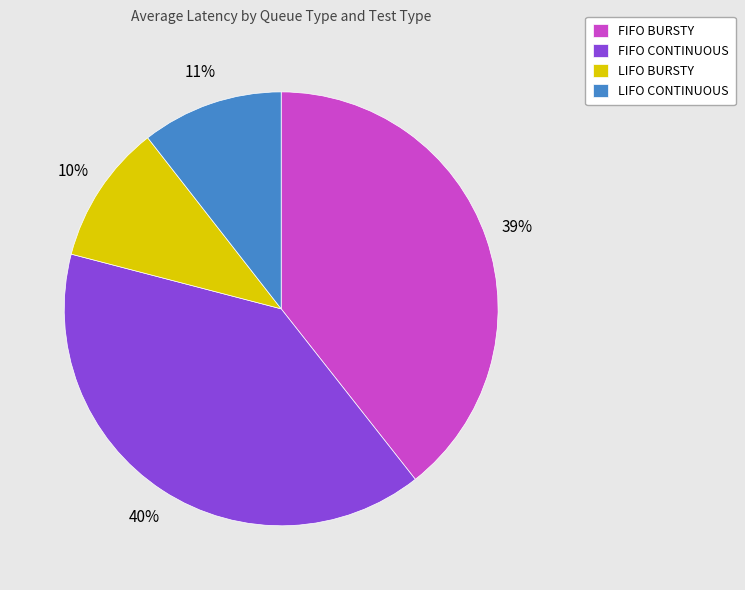

Is the sum of LIFO CONTINUOUS and LIFO BURSTY greater than half?

No